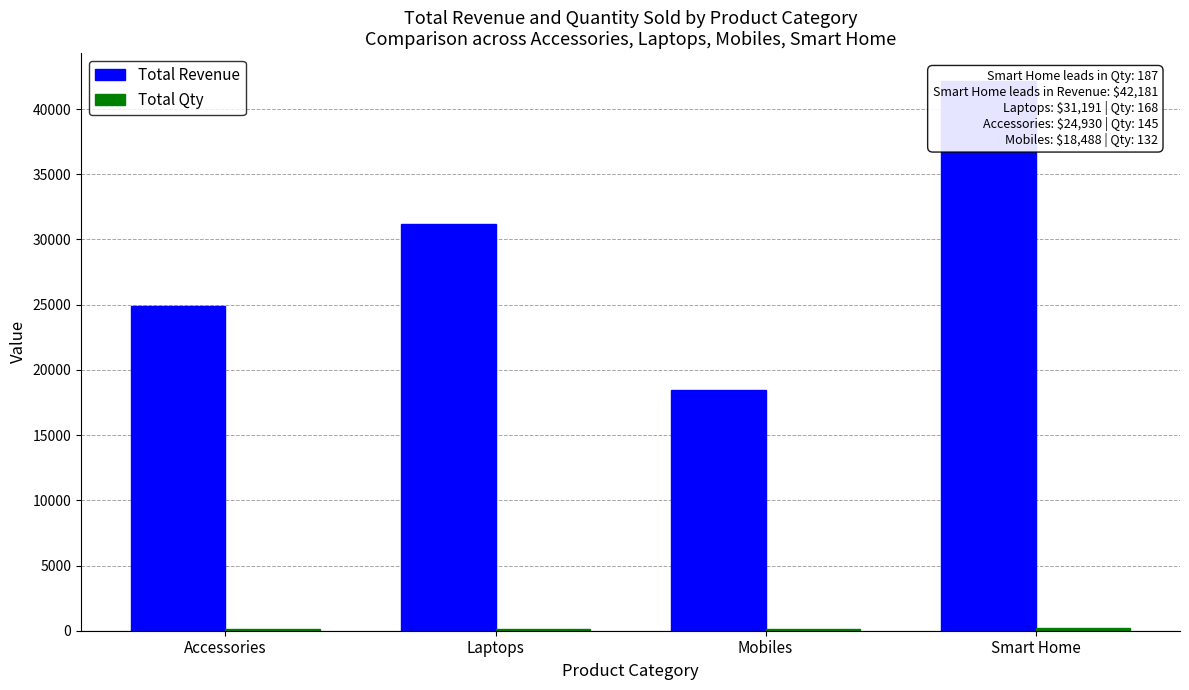

Which has a higher value, Smart Home or Mobiles?

Smart Home